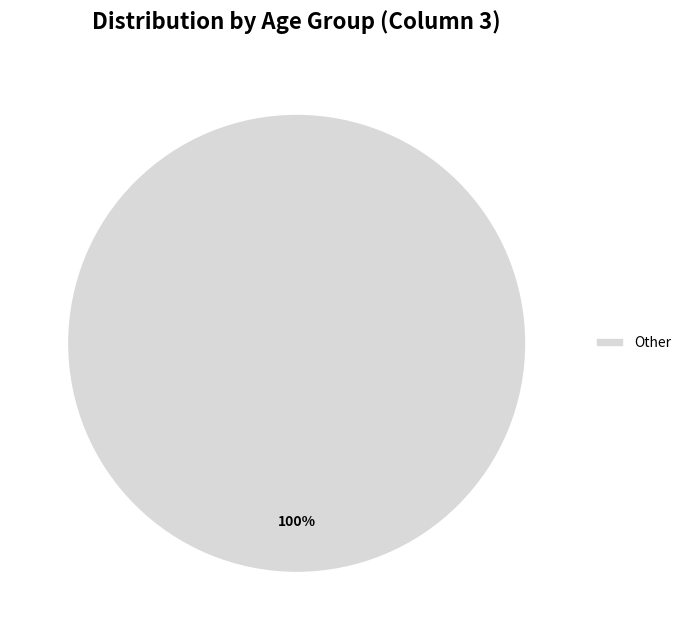

Is there any slice that represents more than half of the pie?

Yes